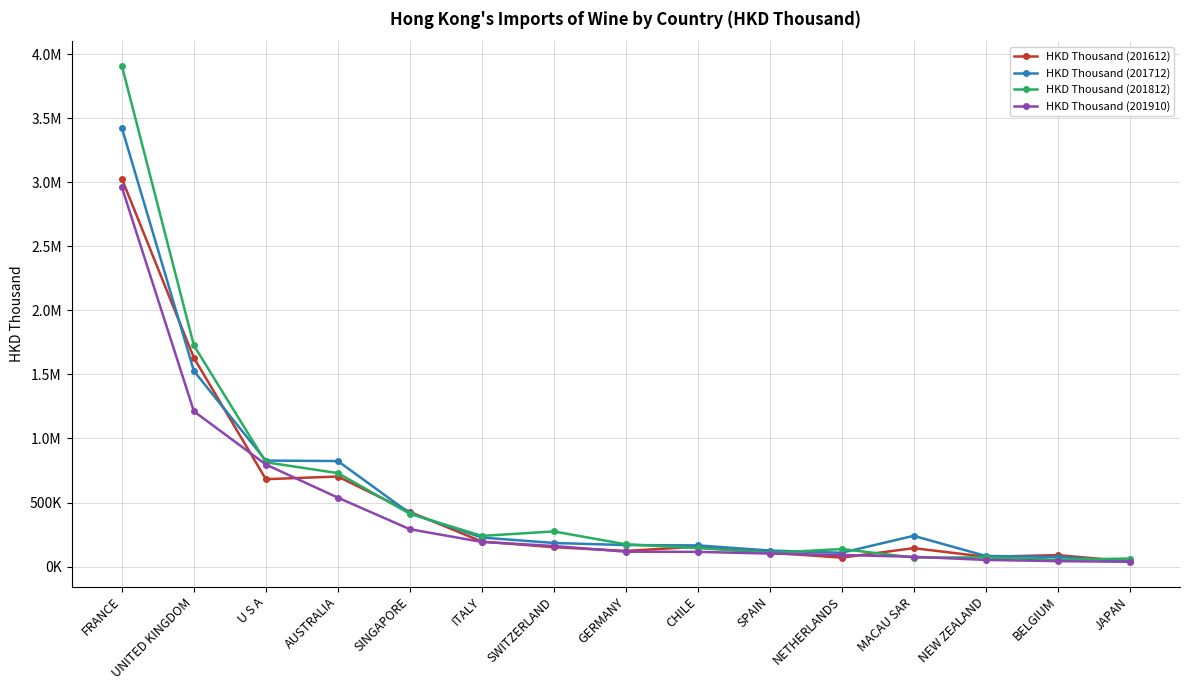

What is the maximum value shown in the chart?

3907877.2